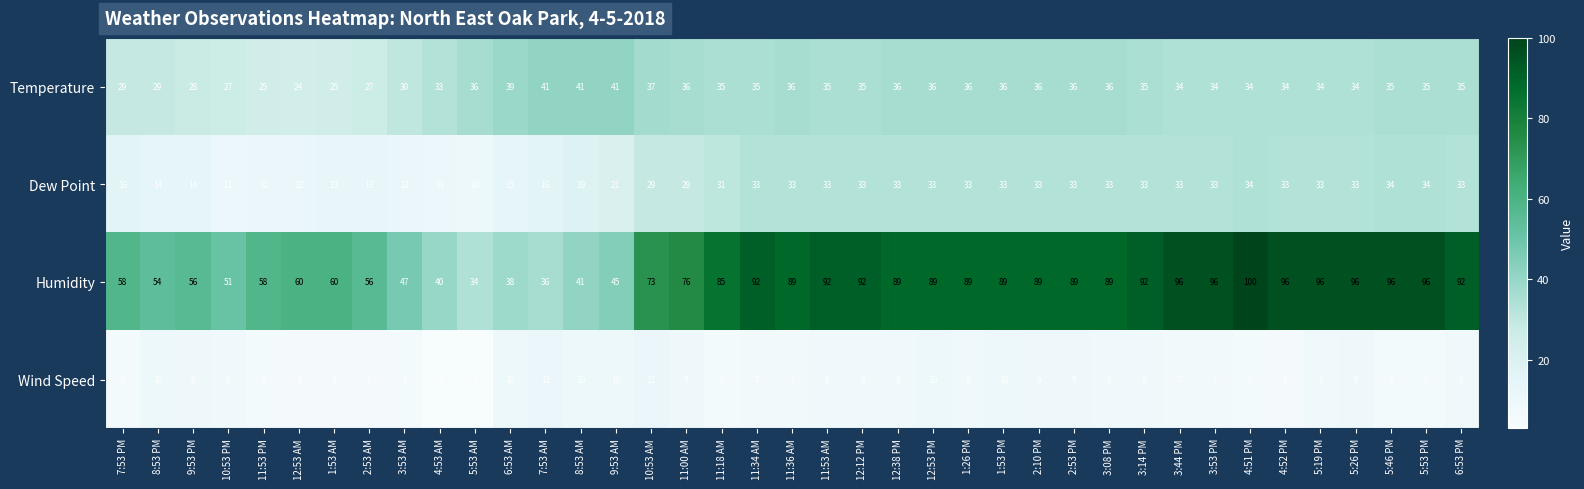

Rank the series by their maximum value, from lowest to highest.

Wind Speed, Dew Point, Temperature, Humidity